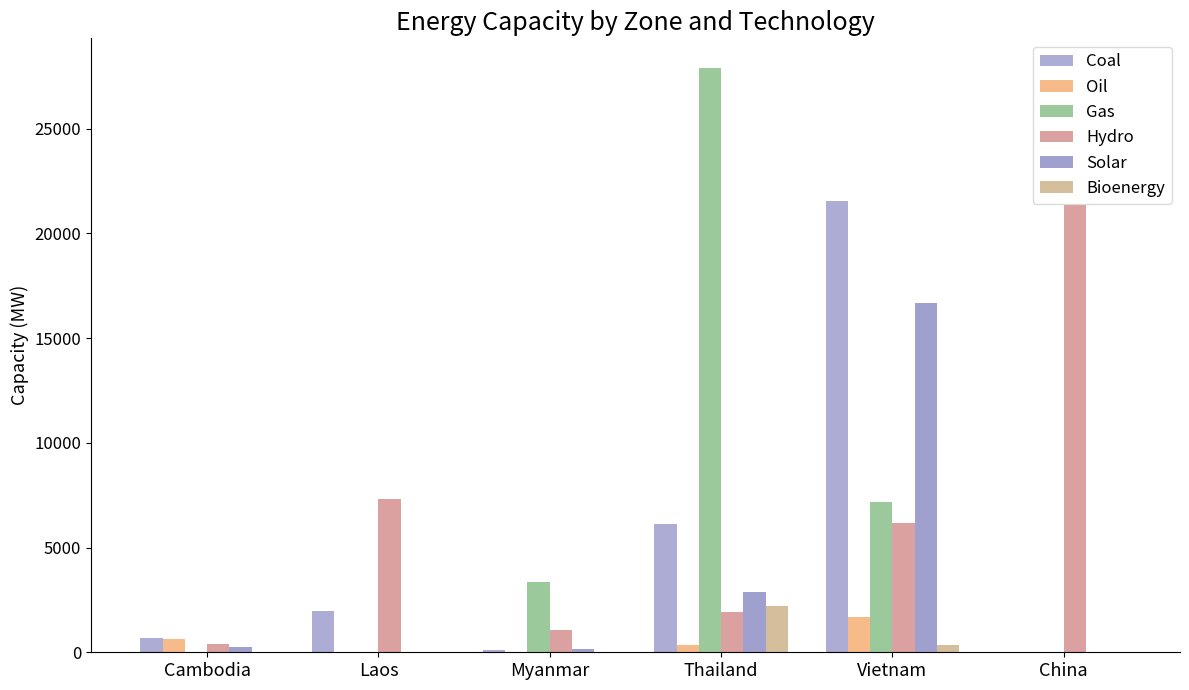

What is the difference between the maximum and minimum values in the Bioenergy series?

2213.0